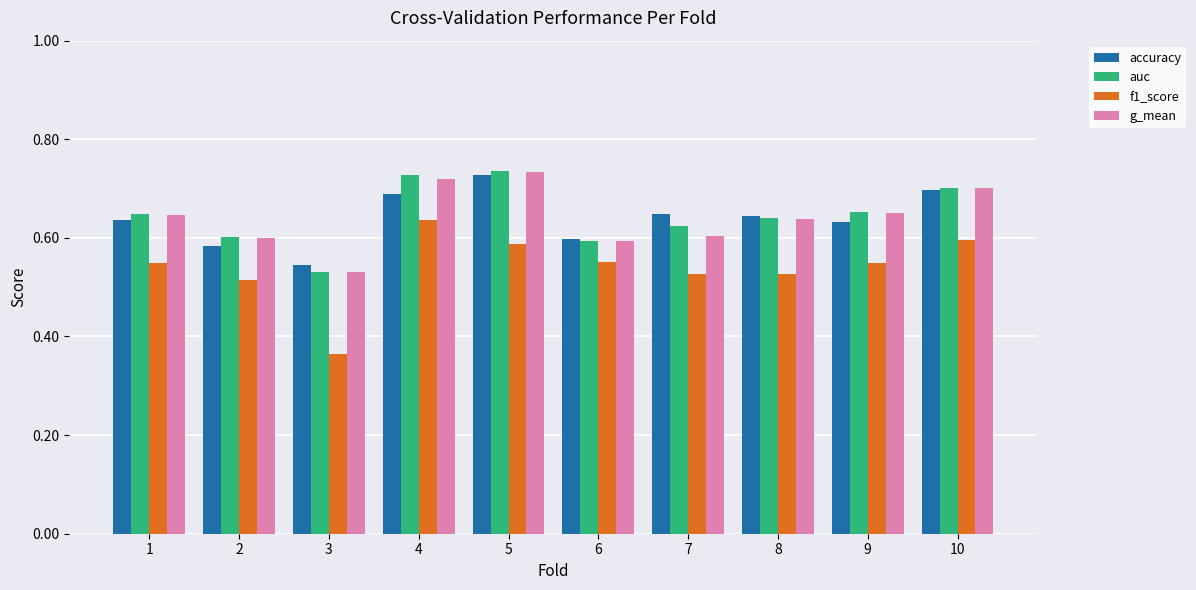

At how many categories does at least one series exceed 0?

10